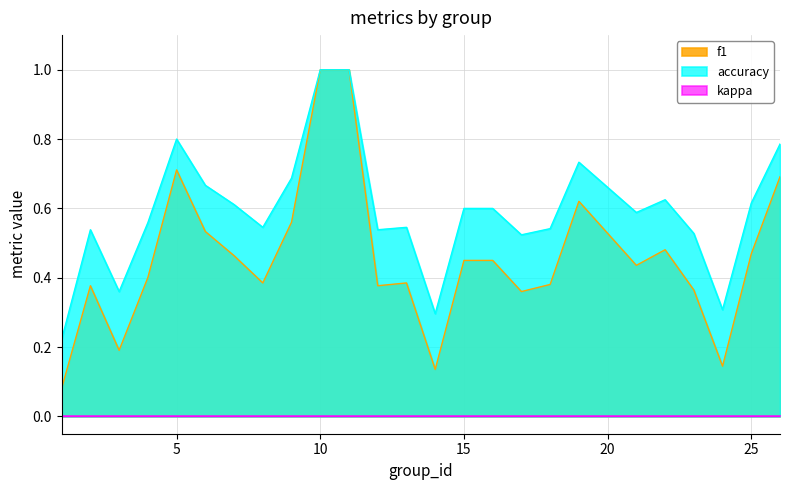

The value of f1 at 10 is 1.0. True or false?

True